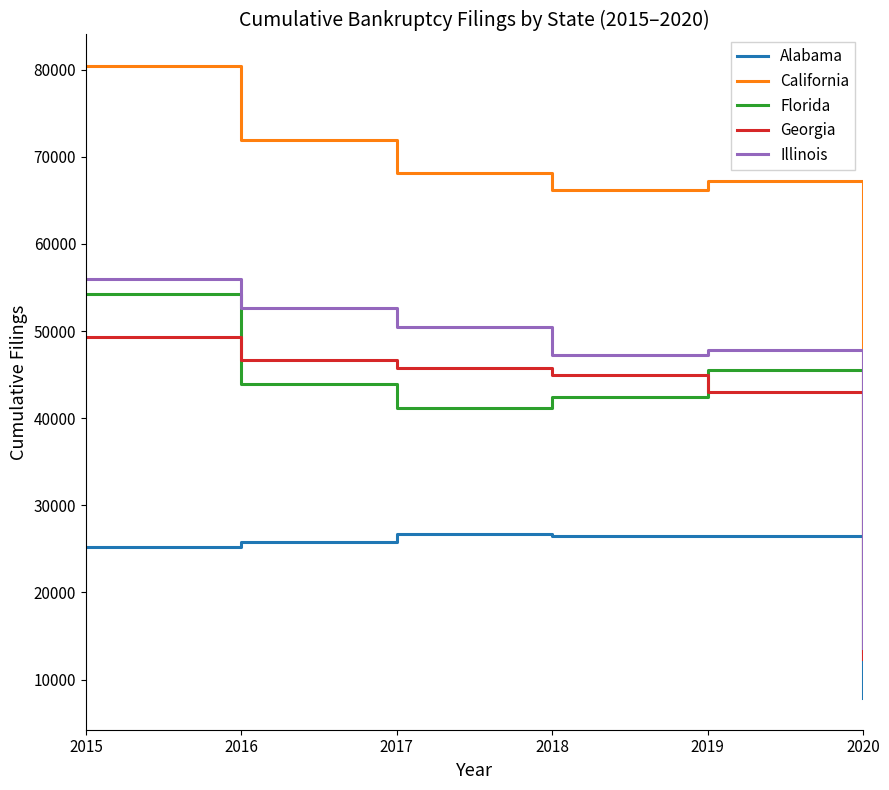

True or false: Florida and Alabama intersect in this chart.

False